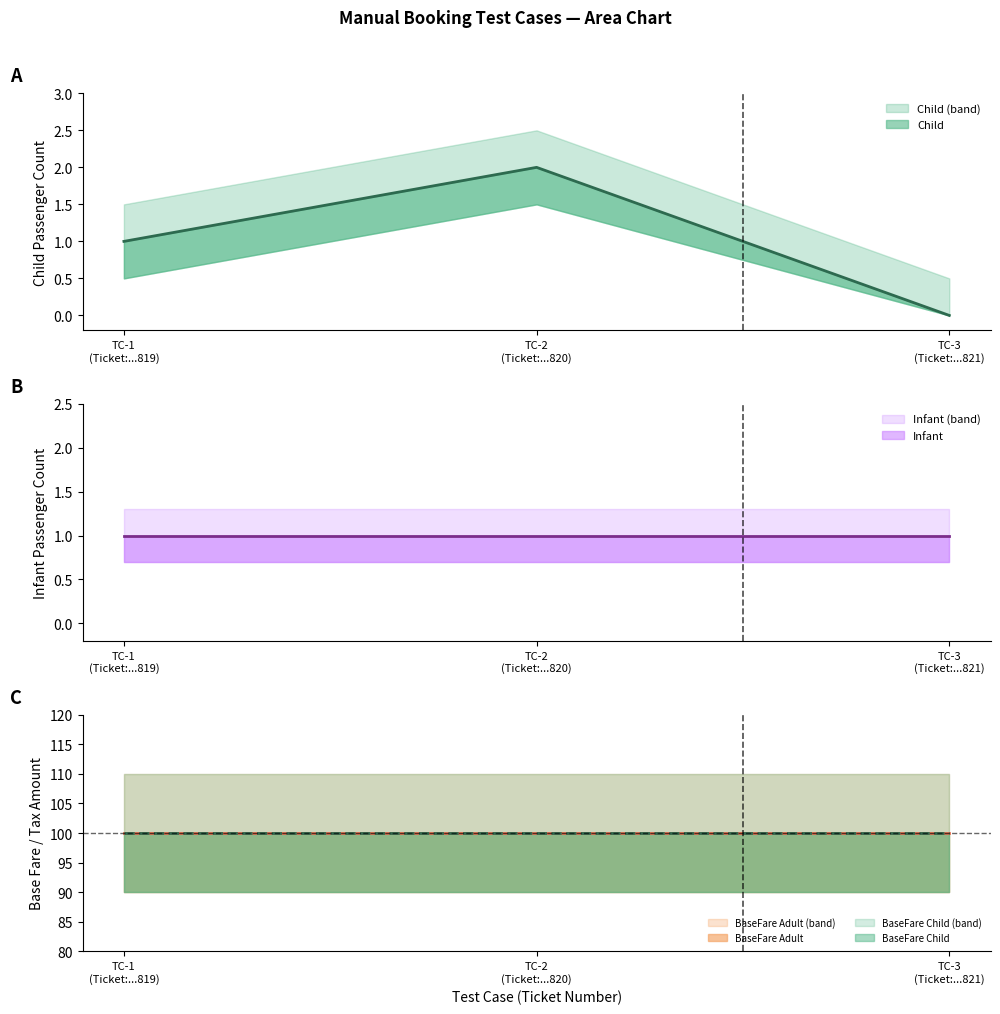

What is the greatest value displayed?

2